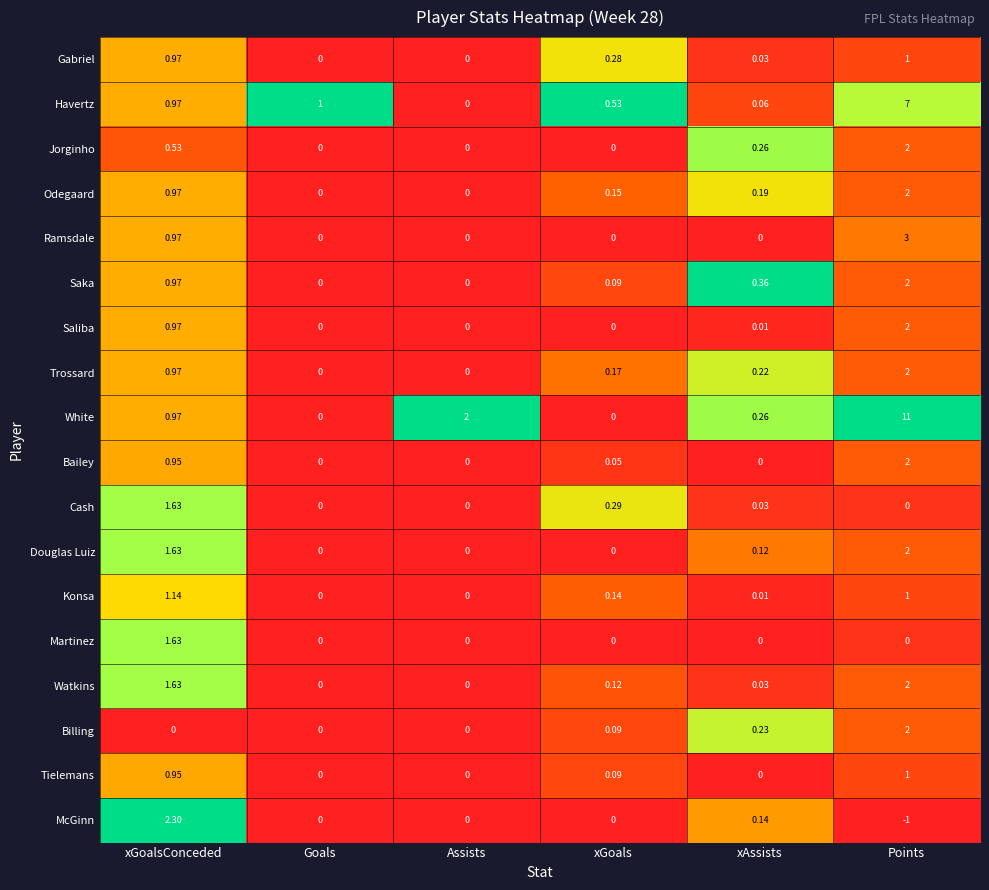

At which category is the sum across all series the highest?

Points